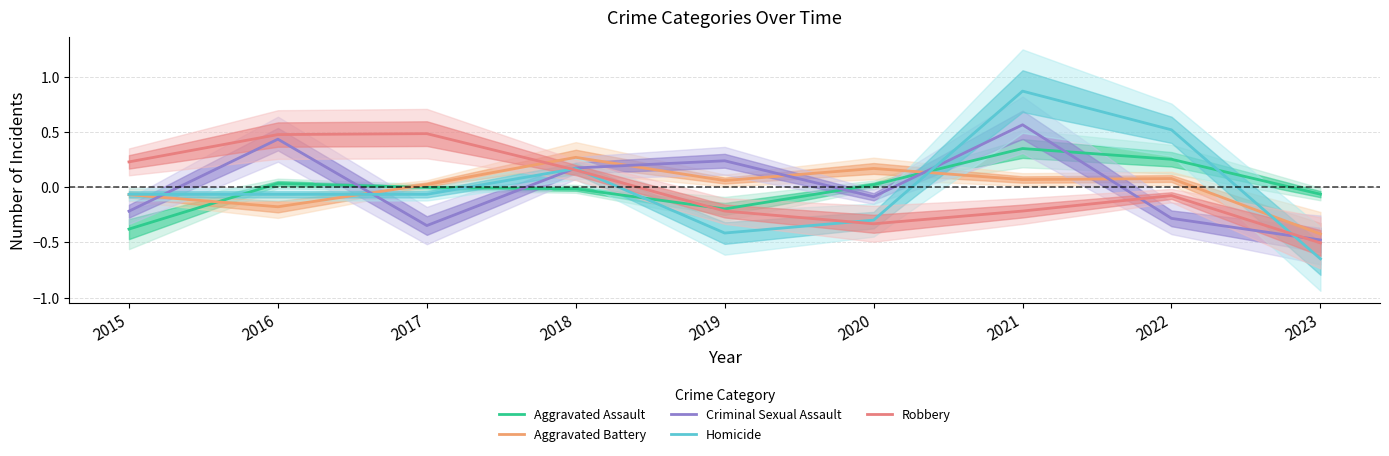

Is it true that Homicide equals -0.1 at 2020?

False